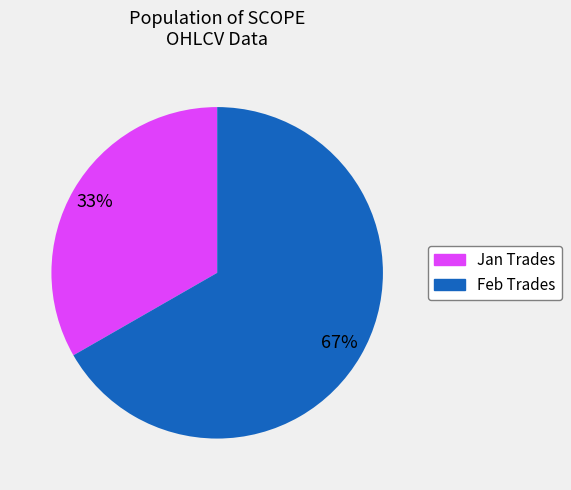

Does any single category account for the majority?

Yes